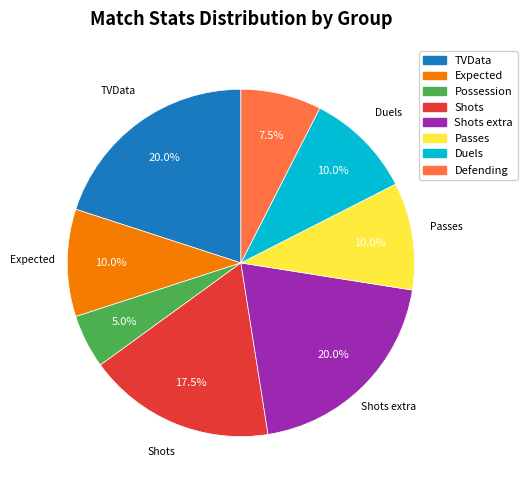

Is there any slice that represents more than half of the pie?

No